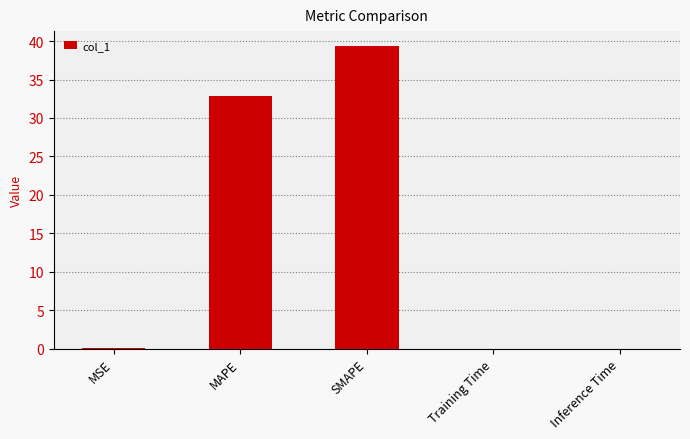

Which has a higher value, MAPE or Training Time?

MAPE